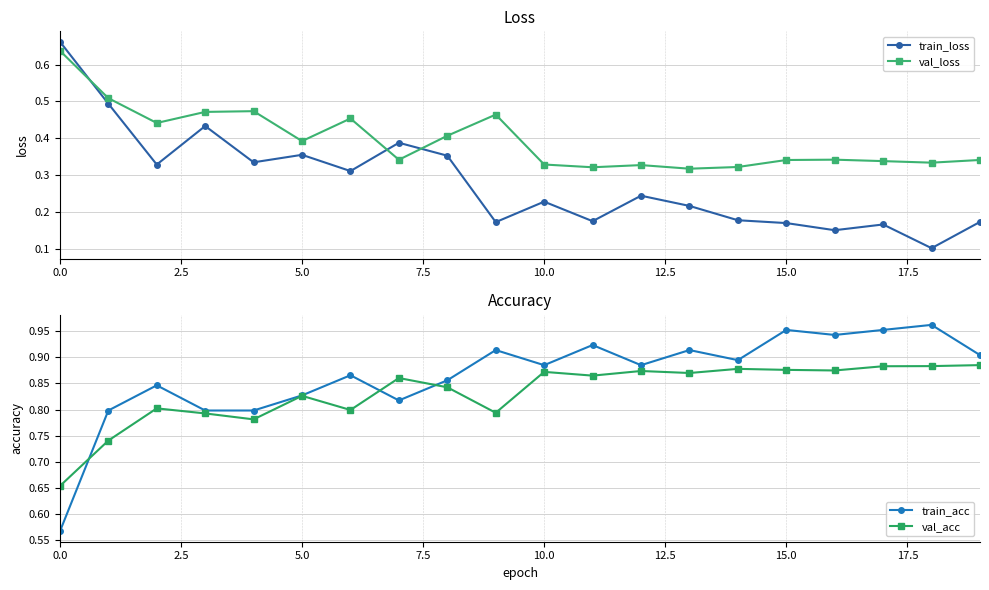

What is the lowest value of the train_acc series?

0.6